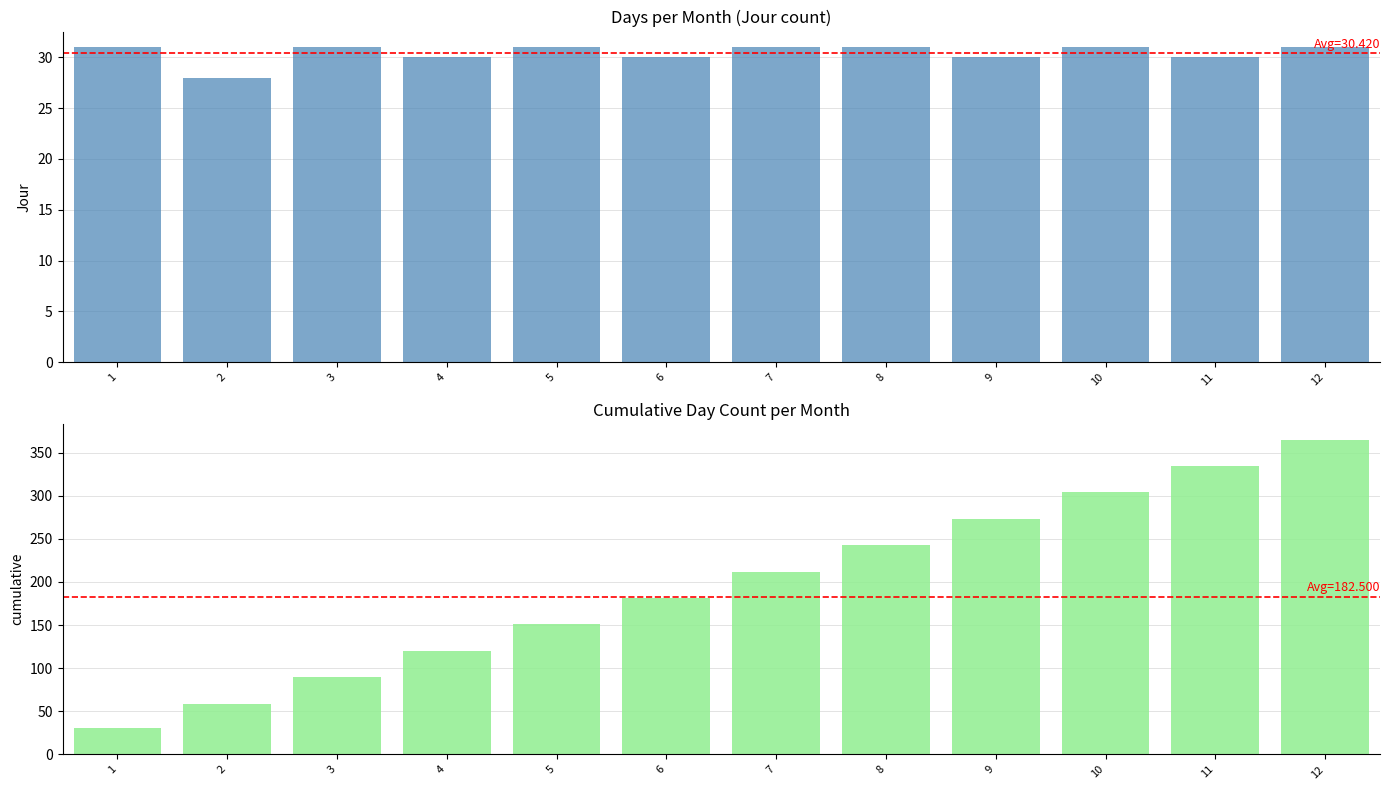

At which category is the sum across all series the highest?

12